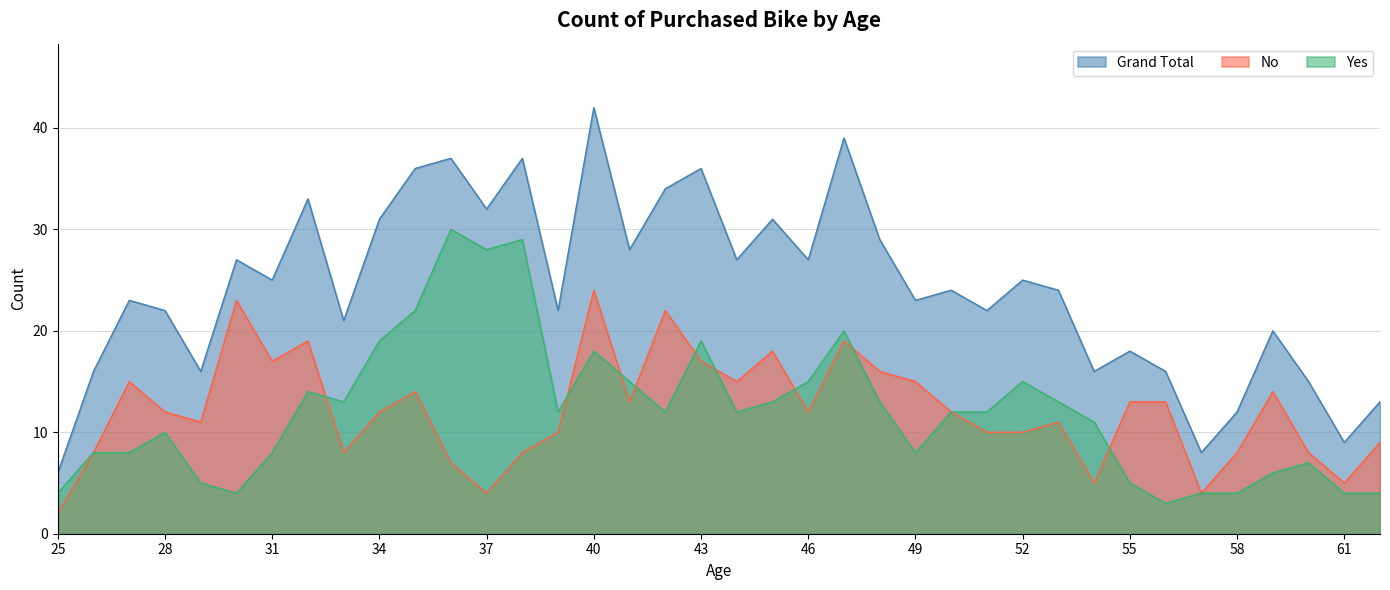

Where is Yes nearest to the value 16?

41